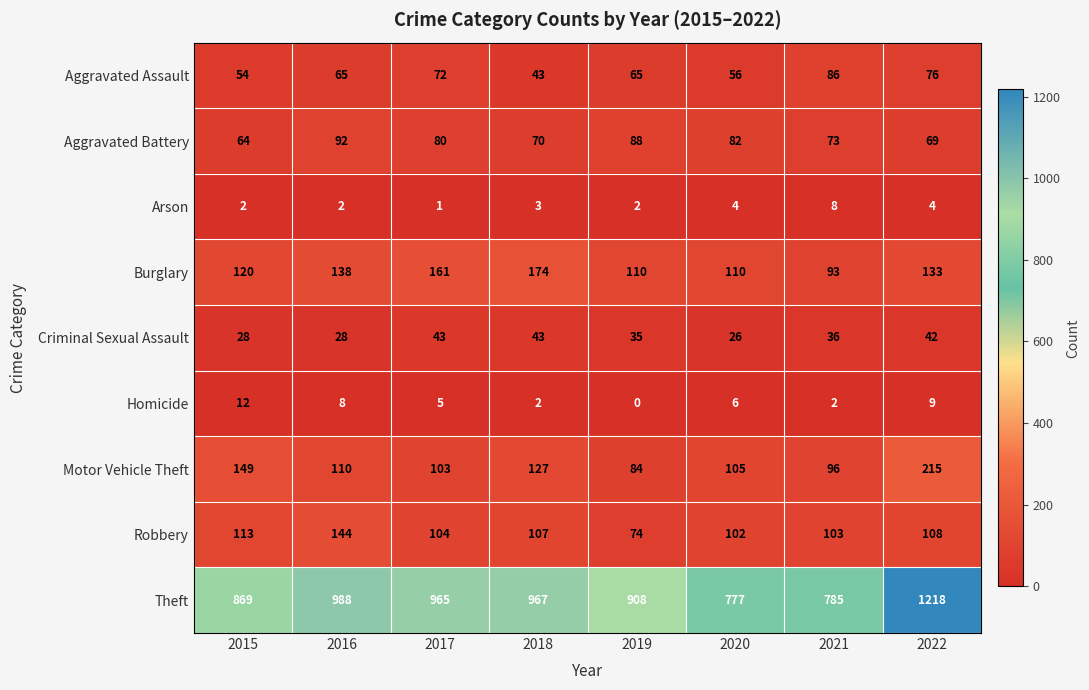

Read the Aggravated Battery value at 2016.

92